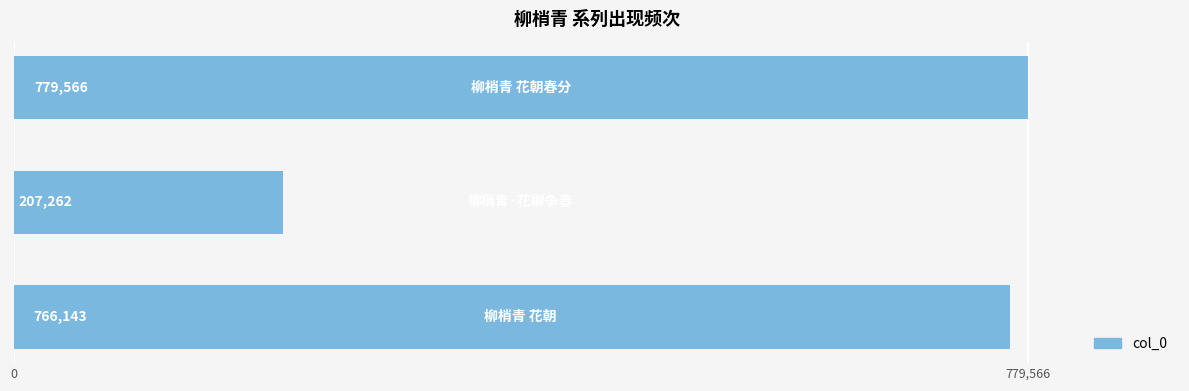

What is the difference between the maximum and minimum values?

572304